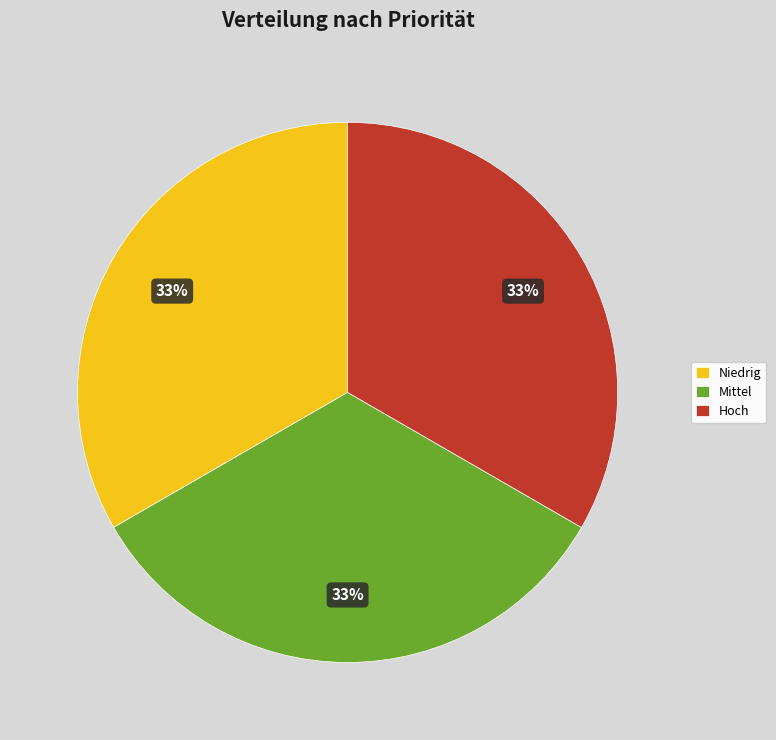

Count the number of slices in the pie.

3